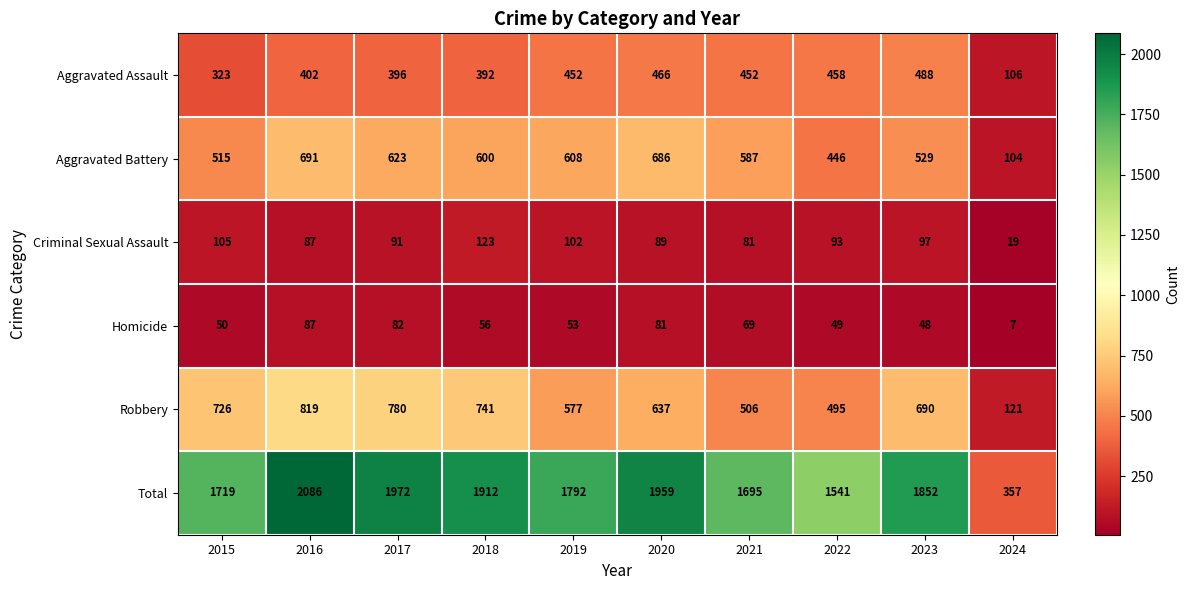

How many data points does each series have?

10